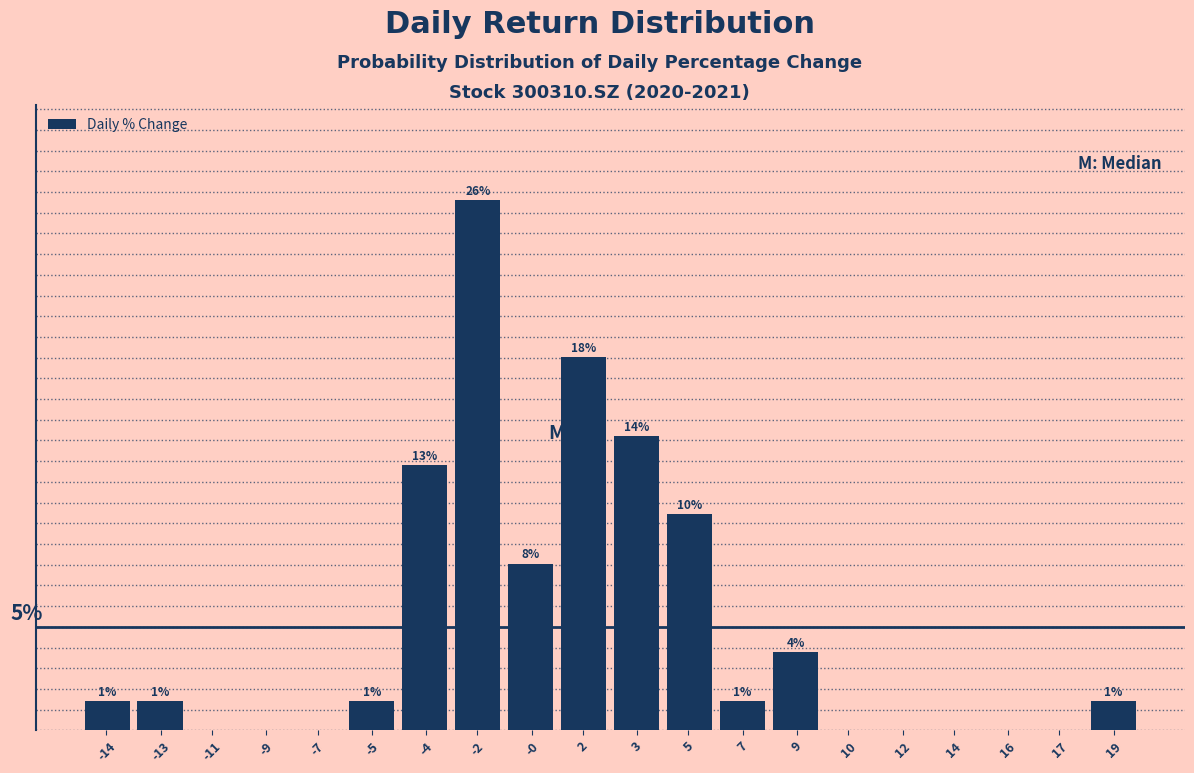

Are the bars horizontal?

No